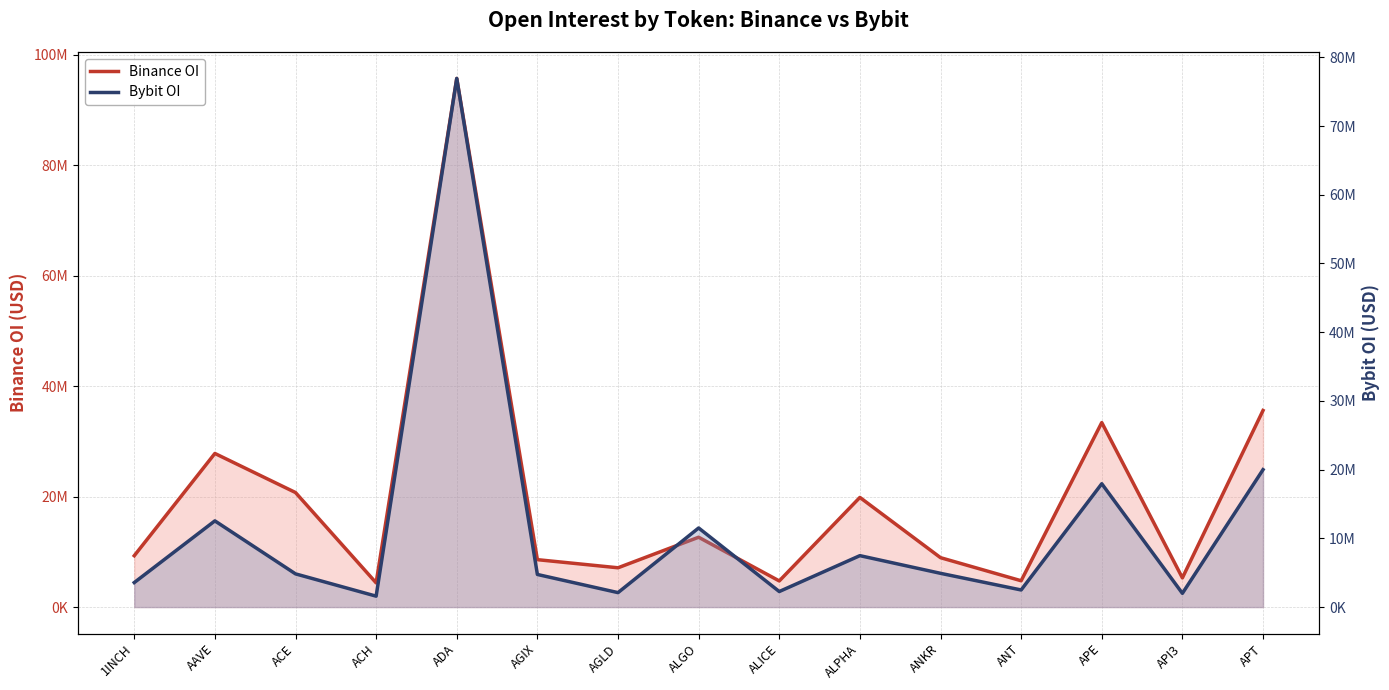

The Binance OI series shows 7113538 at AGLD. True or false?

True